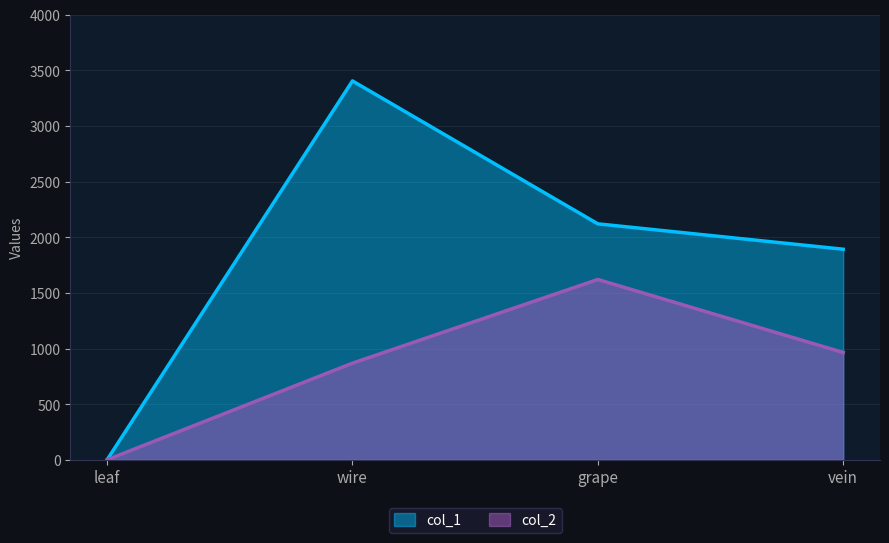

At which category does the chart reach its peak across all series?

wire